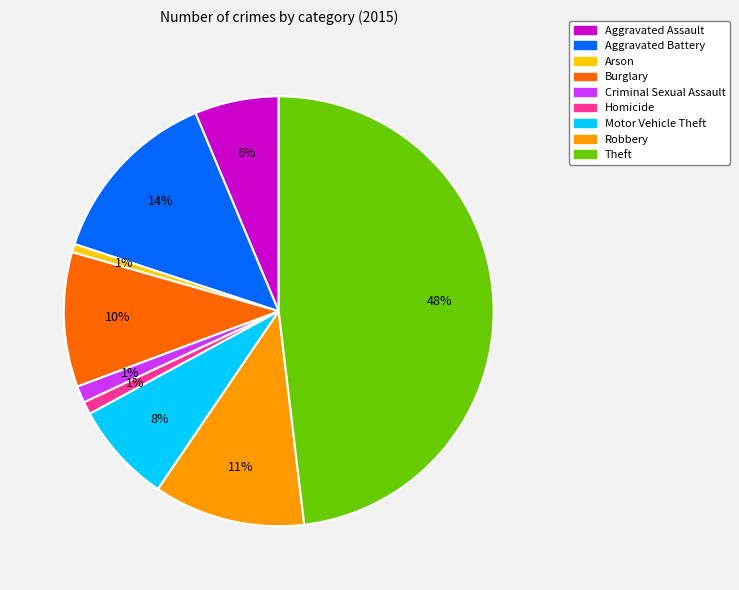

What percentage is the Aggravated Assault slice, to the nearest percent?

6%